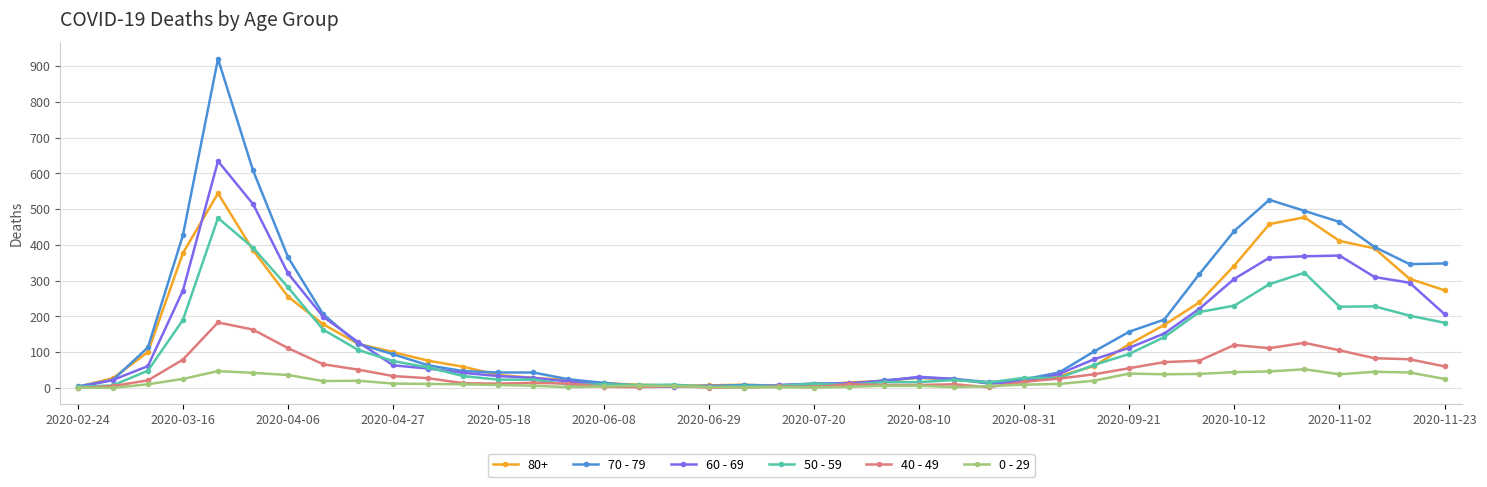

Rank the series by their maximum value, from lowest to highest.

0 - 29, 40 - 49, 50 - 59, 80+, 60 - 69, 70 - 79